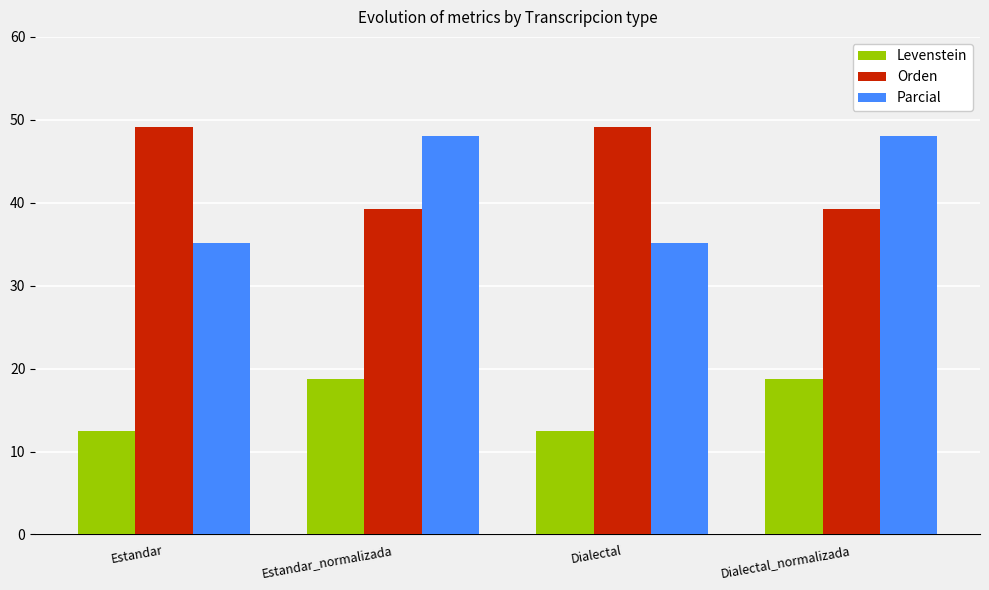

What is the difference between the highest and lowest values at Dialectal?

36.6